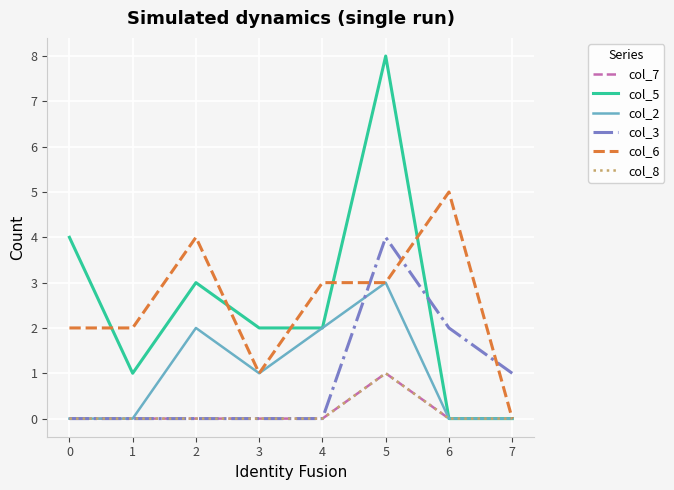

Reading left to right, transcribe all the data shown in this chart.

col_7: 0	0	0	0	0	1	0	0
col_5: 4	1	3	2	2	8	0	0
col_2: 0	0	2	1	2	3	0	0
col_3: 0	0	0	0	0	4	2	1
col_6: 2	2	4	1	3	3	5	0
col_8: 0	0	0	0	0	1	0	0